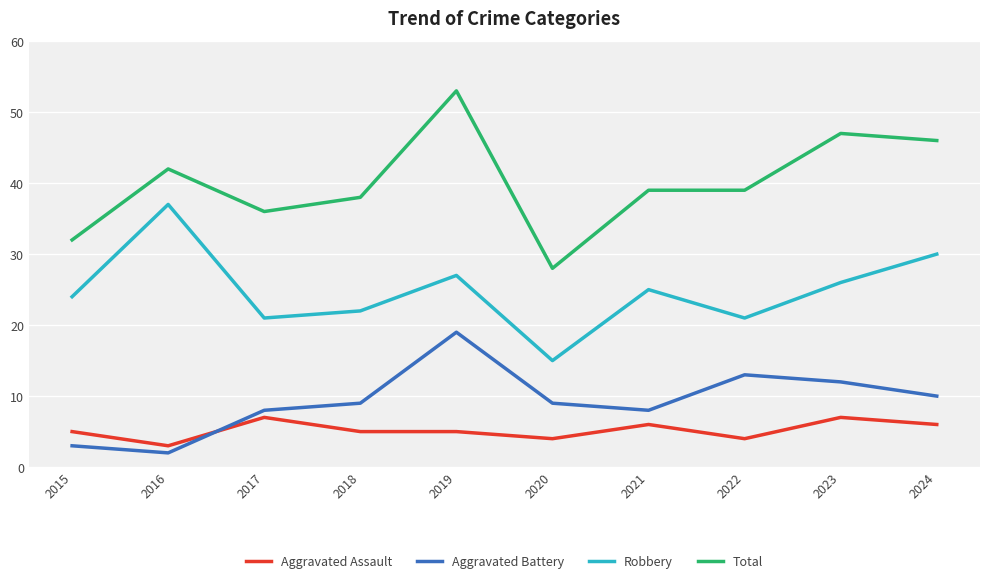

Reading left to right, extract all data points from this chart.

Aggravated Assault: 2015=5	2016=3	2017=7	2018=5	2019=5	2020=4	2021=6	2022=4	2023=7	2024=6
Aggravated Battery: 2015=3	2016=2	2017=8	2018=9	2019=19	2020=9	2021=8	2022=13	2023=12	2024=10
Robbery: 2015=24	2016=37	2017=21	2018=22	2019=27	2020=15	2021=25	2022=21	2023=26	2024=30
Total: 2015=32	2016=42	2017=36	2018=38	2019=53	2020=28	2021=39	2022=39	2023=47	2024=46